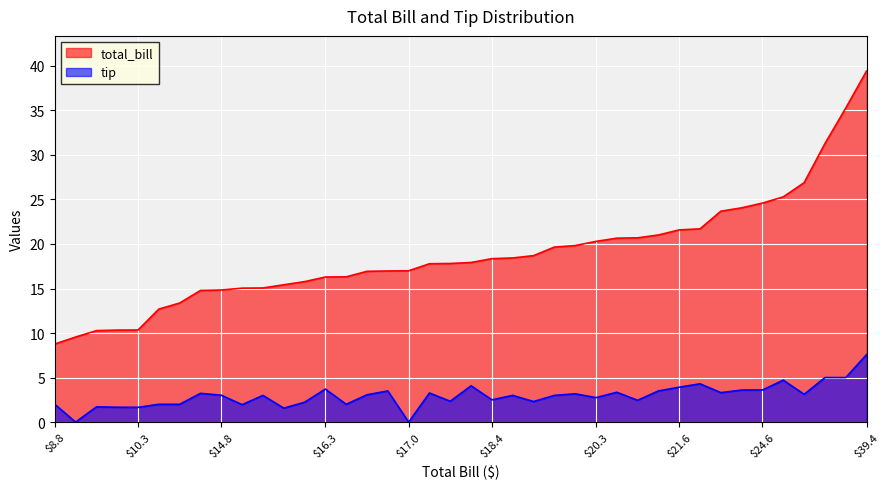

True or false: tip has more than 2 interior local peaks.

True